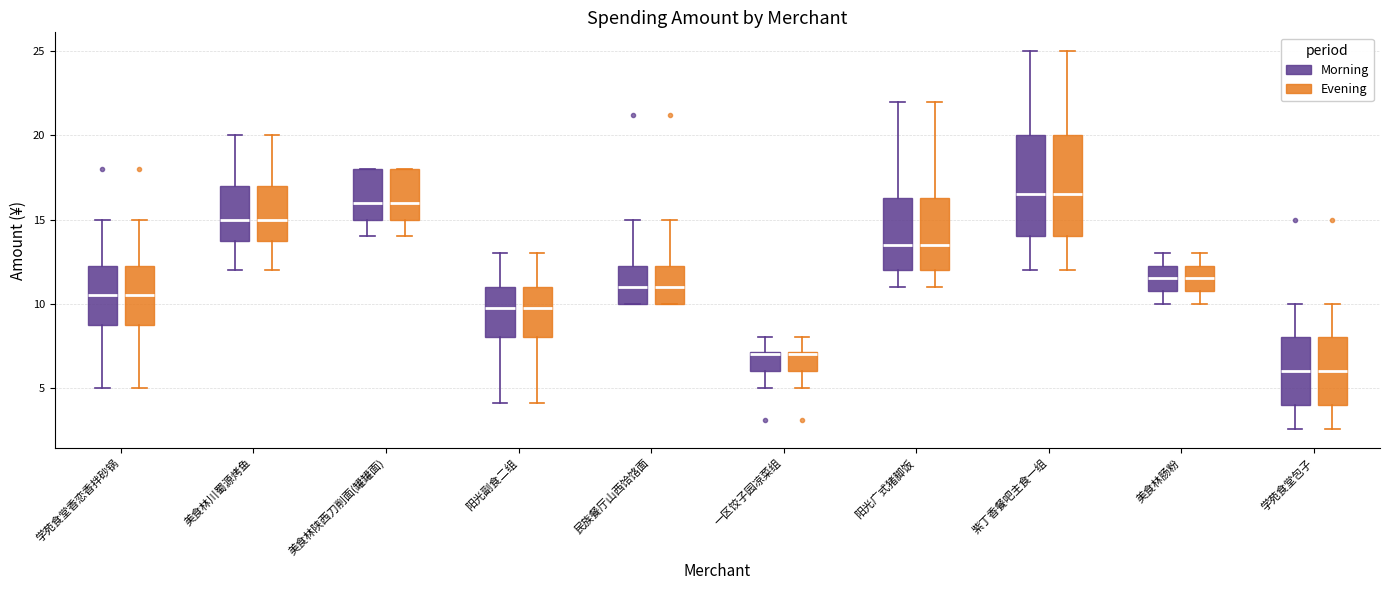

Reading left to right, transcribe this box plot: for each box, give where its median line is, the range the box spans, and where its two whiskers end, as read against the y-axis. The values are not printed on the chart, so give them approximately, as read against the axis.

学苑食堂香恋香拌砂锅 (Morning): median 10.5, box 9.0 to 12.5, whiskers 5.0 to 15.0
学苑食堂香恋香拌砂锅 (Evening): median 10.5, box 9.0 to 12.5, whiskers 5.0 to 15.0
美食林川蜀源烤鱼 (Morning): median 15.0, box 14.0 to 17.0, whiskers 12.0 to 20.0
美食林川蜀源烤鱼 (Evening): median 15.0, box 14.0 to 17.0, whiskers 12.0 to 20.0
美食林陕西刀削面(罐罐面) (Morning): median 16.0, box 15.0 to 18.0, whiskers 14.0 to 18.0
美食林陕西刀削面(罐罐面) (Evening): median 16.0, box 15.0 to 18.0, whiskers 14.0 to 18.0
阳光副食二组 (Morning): median 10.0, box 8.0 to 11.0, whiskers 4.0 to 13.0
阳光副食二组 (Evening): median 10.0, box 8.0 to 11.0, whiskers 4.0 to 13.0
民族餐厅山西饸饹面 (Morning): median 11.0, box 10.0 to 12.5, whiskers 10.0 to 15.0
民族餐厅山西饸饹面 (Evening): median 11.0, box 10.0 to 12.5, whiskers 10.0 to 15.0
一区饺子园凉菜组 (Morning): median 7.0, box 6.0 to 7.0, whiskers 5.0 to 8.0
一区饺子园凉菜组 (Evening): median 7.0, box 6.0 to 7.0, whiskers 5.0 to 8.0
阳光广式猪脚饭 (Morning): median 13.5, box 12.0 to 16.5, whiskers 11.0 to 22.0
阳光广式猪脚饭 (Evening): median 13.5, box 12.0 to 16.5, whiskers 11.0 to 22.0
紫丁香餐吧主食一组 (Morning): median 16.5, box 14.0 to 20.0, whiskers 12.0 to 25.0
紫丁香餐吧主食一组 (Evening): median 16.5, box 14.0 to 20.0, whiskers 12.0 to 25.0
美食林肠粉 (Morning): median 11.5, box 11.0 to 12.5, whiskers 10.0 to 13.0
美食林肠粉 (Evening): median 11.5, box 11.0 to 12.5, whiskers 10.0 to 13.0
学苑食堂包子 (Morning): median 6.0, box 4.0 to 8.0, whiskers 2.5 to 10.0
学苑食堂包子 (Evening): median 6.0, box 4.0 to 8.0, whiskers 2.5 to 10.0